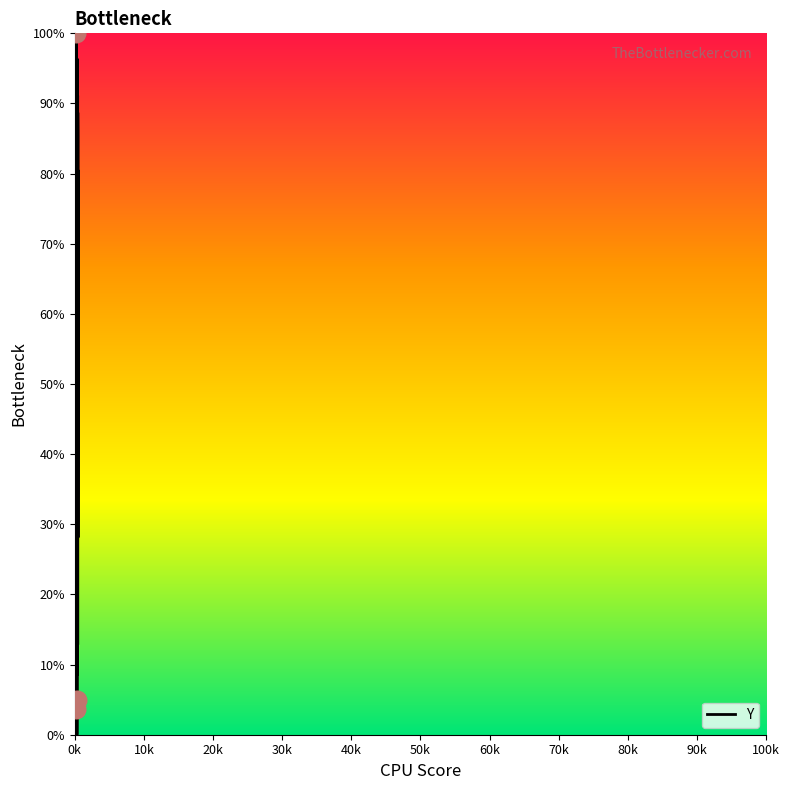

What is the maximum value shown in the chart?

100.0